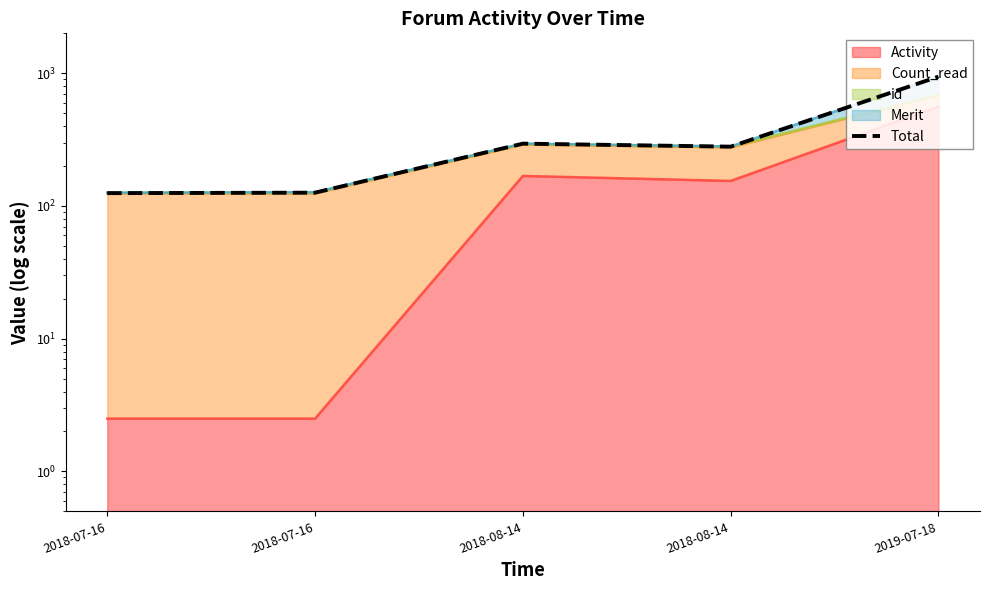

The value at 2019-07-18 is 943. True or false?

True